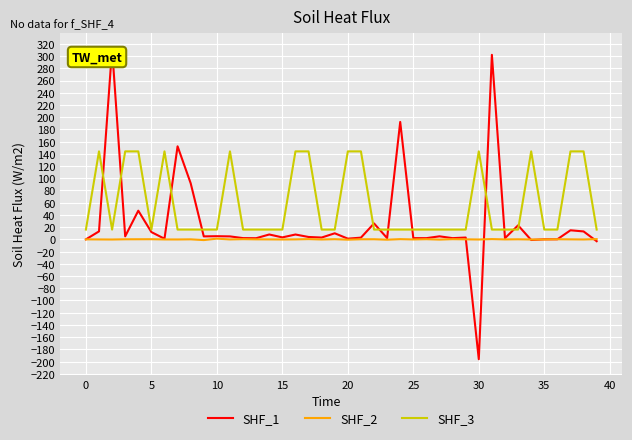

Which series has the largest total across all categories?

SHF_3